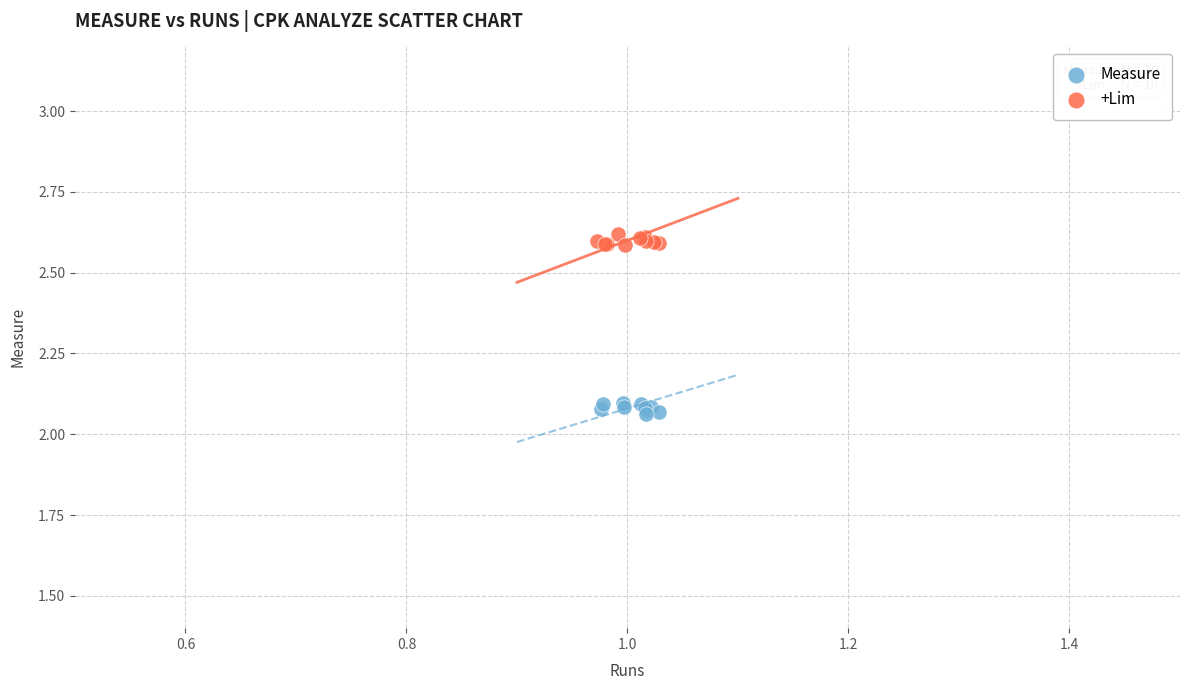

Which series contains the highest Y value?

+Lim